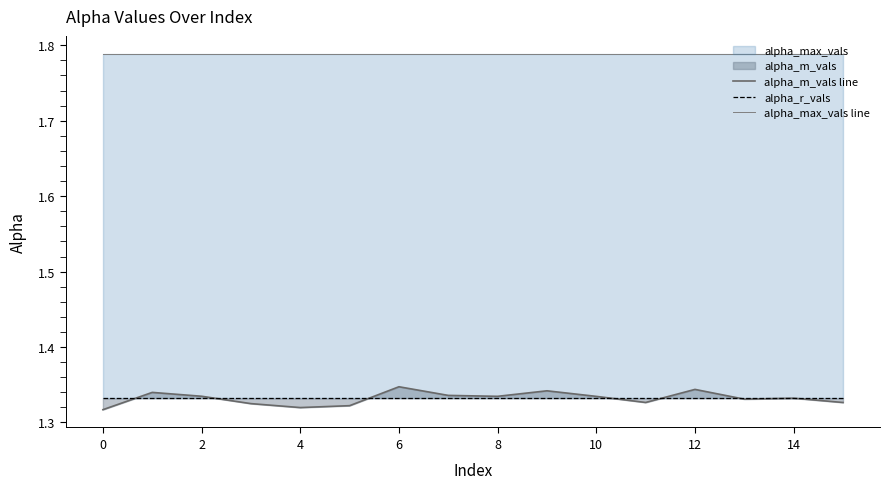

Which series has the largest range (max minus min)?

alpha_m_vals line